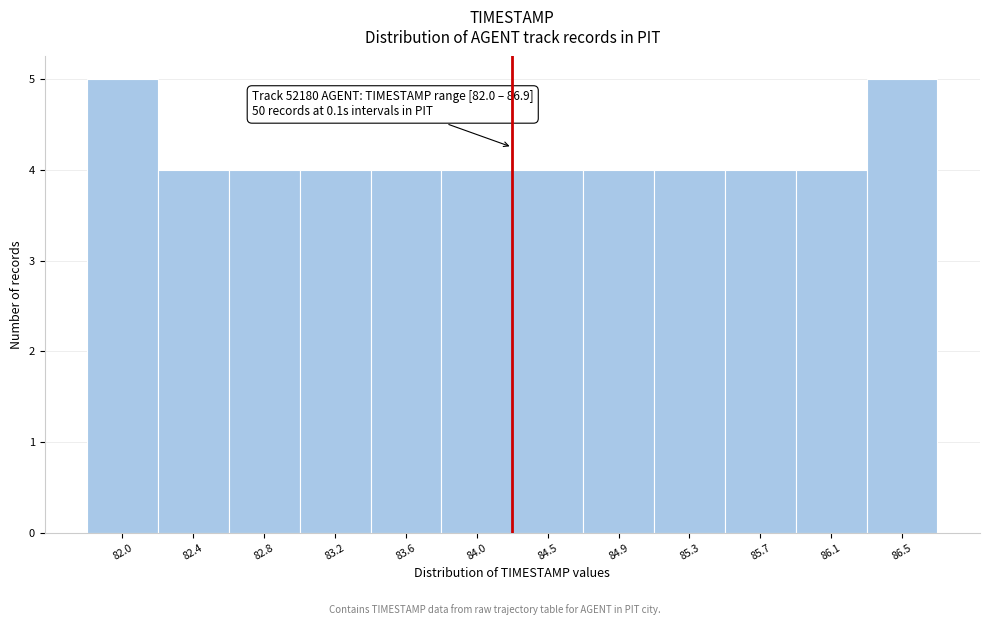

Reading right to left, extract all data points from this chart.

86.5=5	86.1=4	85.7=4	85.3=4	84.9=4	84.5=4	84.0=4	83.6=4	83.2=4	82.8=4	82.4=4	82.0=5